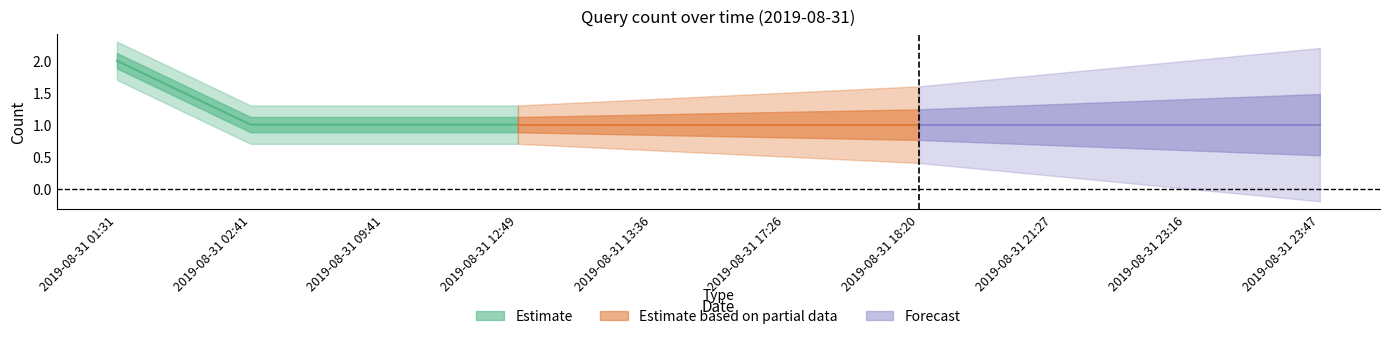

Where is the data nearest to the value 1?

2019-08-31 02:41